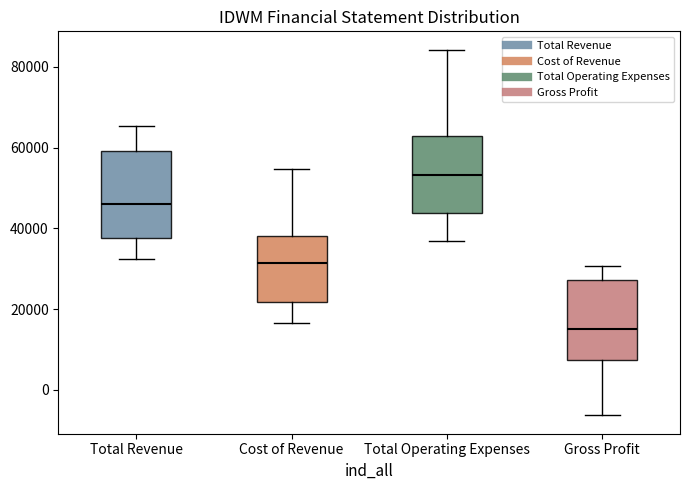

Which box's median line is the highest?

Total Operating Expenses